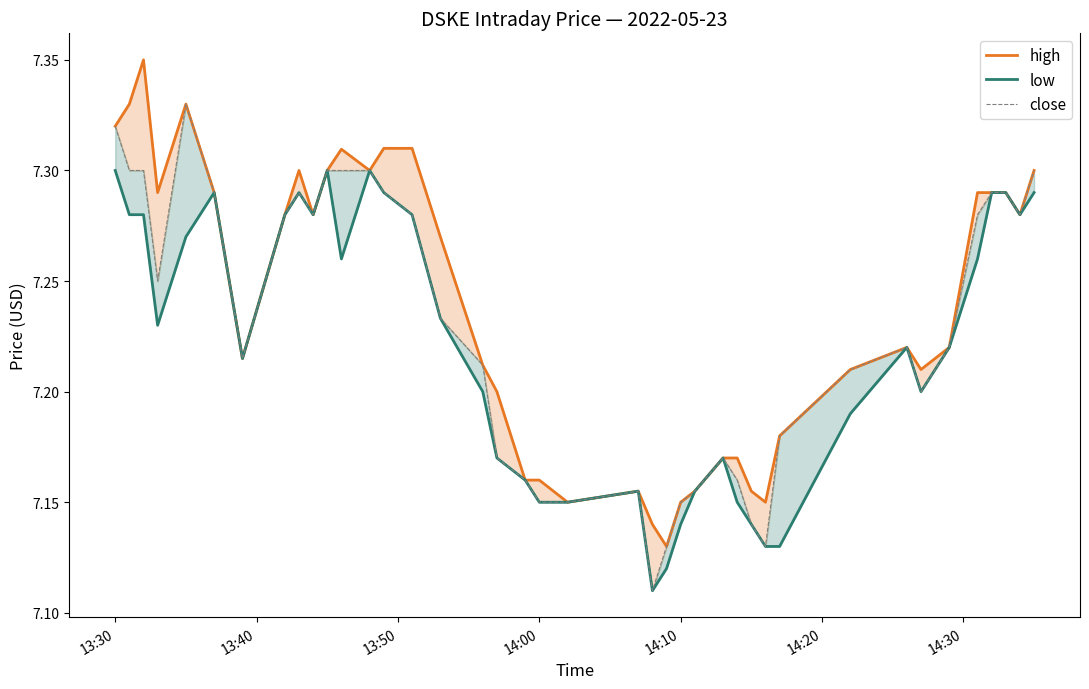

Reading left to right, list all the values displayed in this chart.

high: 7.3	7.3	7.3	7.3	7.3	7.3	7.2	7.3	7.3	7.3	7.3	7.3	7.3	7.3	7.3	7.3	7.2	7.2	7.2	7.2	7.2	7.2	7.1	7.1	7.2	7.2	7.2	7.2	7.2	7.2	7.2	7.2	7.2	7.2	7.2	7.3	7.3	7.3	7.3	7.3
low: 7.3	7.3	7.3	7.2	7.3	7.3	7.2	7.3	7.3	7.3	7.3	7.3	7.3	7.3	7.3	7.2	7.2	7.2	7.2	7.2	7.2	7.2	7.1	7.1	7.1	7.2	7.2	7.2	7.1	7.1	7.1	7.2	7.2	7.2	7.2	7.3	7.3	7.3	7.3	7.3
close: 7.3	7.3	7.3	7.2	7.3	7.3	7.2	7.3	7.3	7.3	7.3	7.3	7.3	7.3	7.3	7.2	7.2	7.2	7.2	7.2	7.2	7.2	7.1	7.1	7.2	7.2	7.2	7.2	7.1	7.1	7.2	7.2	7.2	7.2	7.2	7.3	7.3	7.3	7.3	7.3